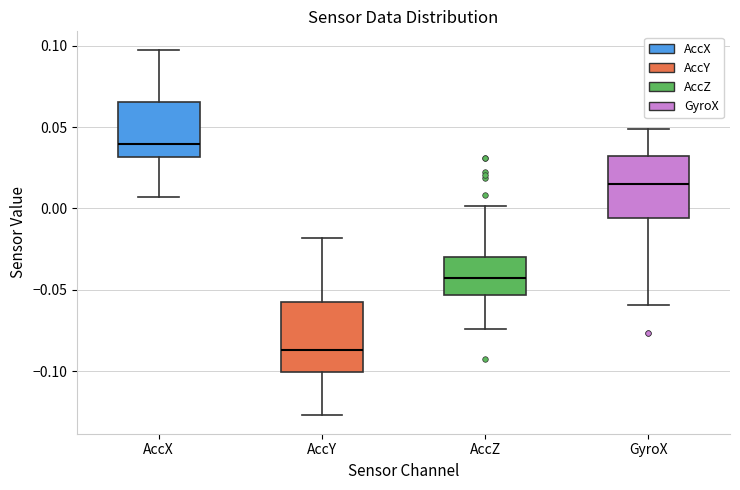

Reading left to right, transcribe this box plot: for each box, give where its median line is, the range the box spans, and where its two whiskers end, as read against the y-axis. The values are not printed on the chart, so give them approximately, as read against the axis.

AccX: median 0.040, box 0.030 to 0.065, whiskers 0.005 to 0.100
AccY: median -0.085, box -0.100 to -0.060, whiskers -0.125 to -0.020
AccZ: median -0.045, box -0.055 to -0.030, whiskers -0.075 to 0.000
GyroX: median 0.015, box -0.005 to 0.030, whiskers -0.060 to 0.050